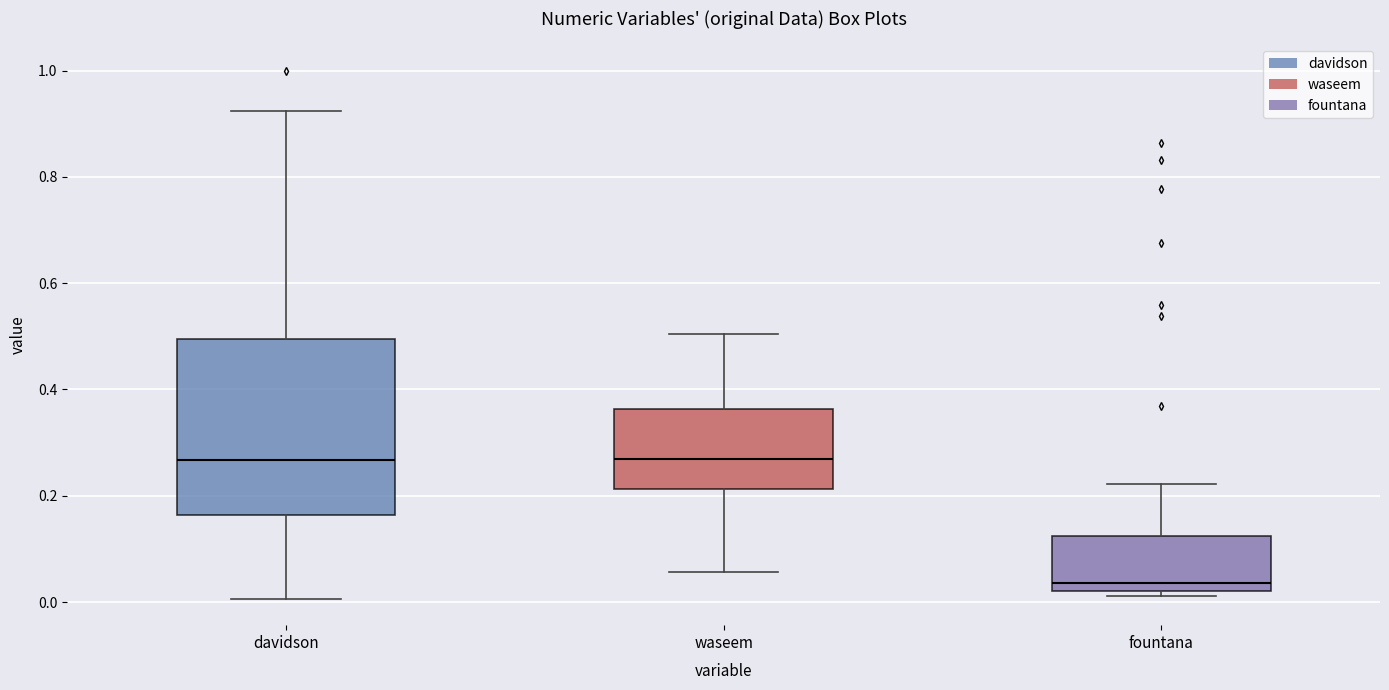

Reading left to right, read every box against the y-axis: the position of its median line, the range the box covers, and the ends of its whiskers. The values are not printed on the chart, so give them approximately, as read against the axis.

davidson: median 0.26, box 0.16 to 0.50, whiskers 0.00 to 0.92
waseem: median 0.26, box 0.22 to 0.36, whiskers 0.06 to 0.50
fountana: median 0.04, box 0.02 to 0.12, whiskers 0.02 (just below the box's lower edge) to 0.22